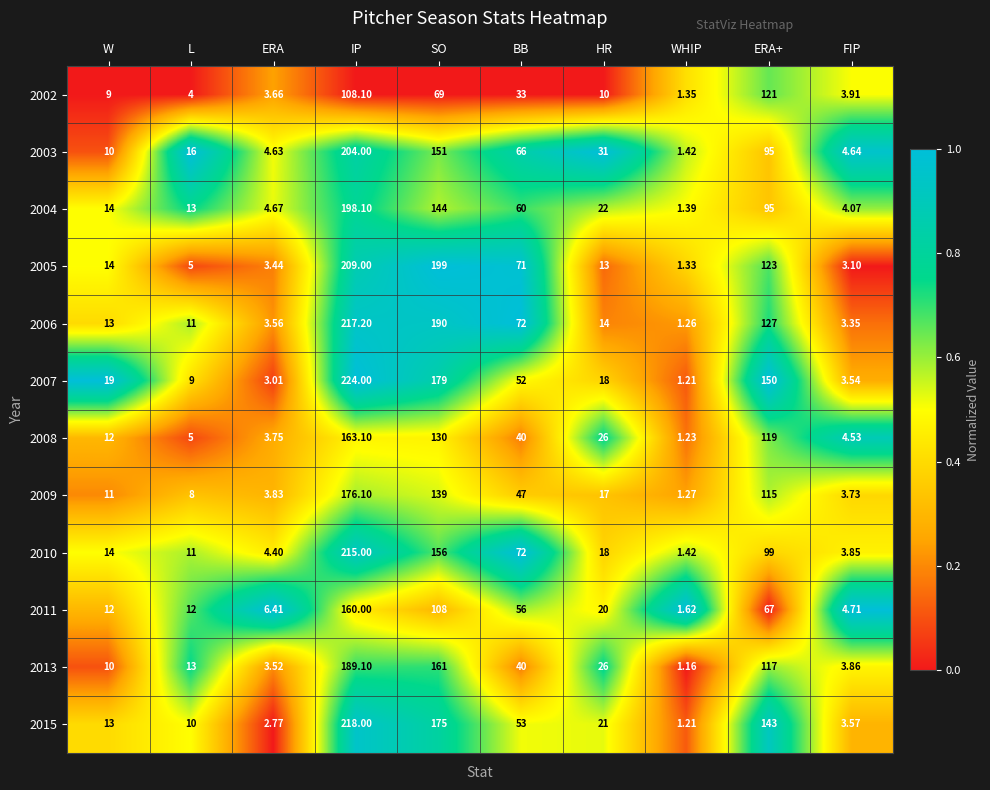

At which label does 2004 reach its minimum?

WHIP